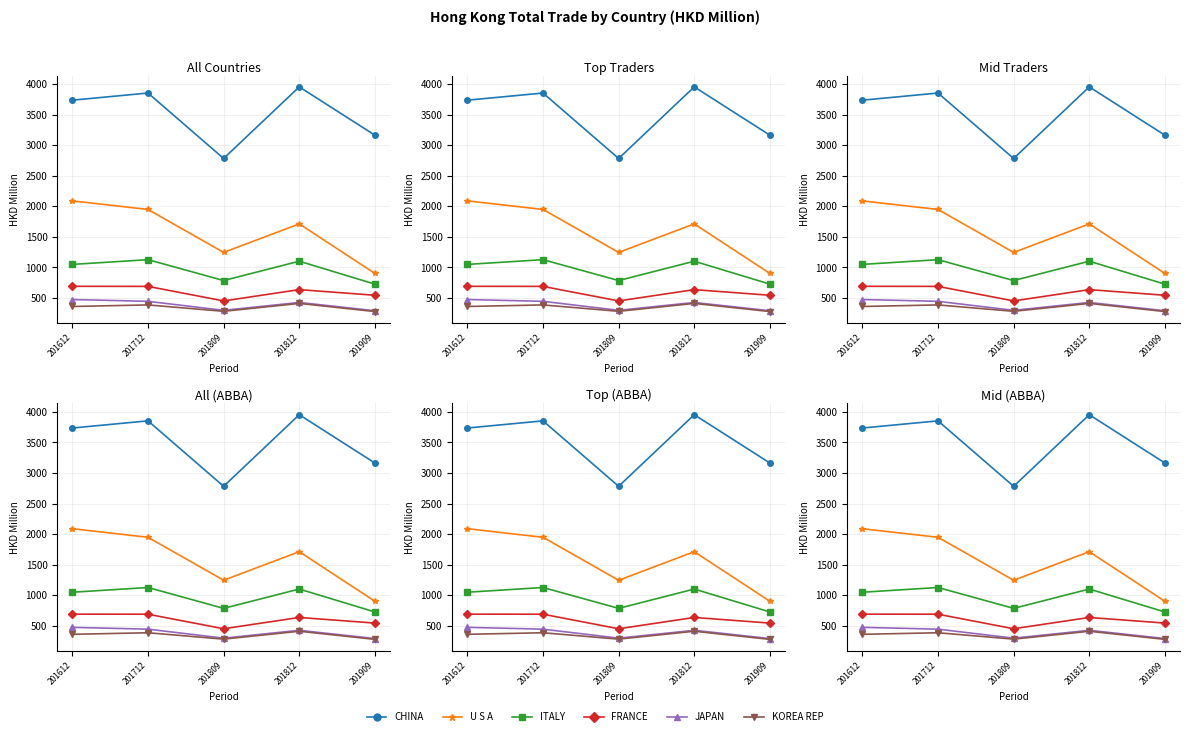

Count the number of data series in this chart.

6